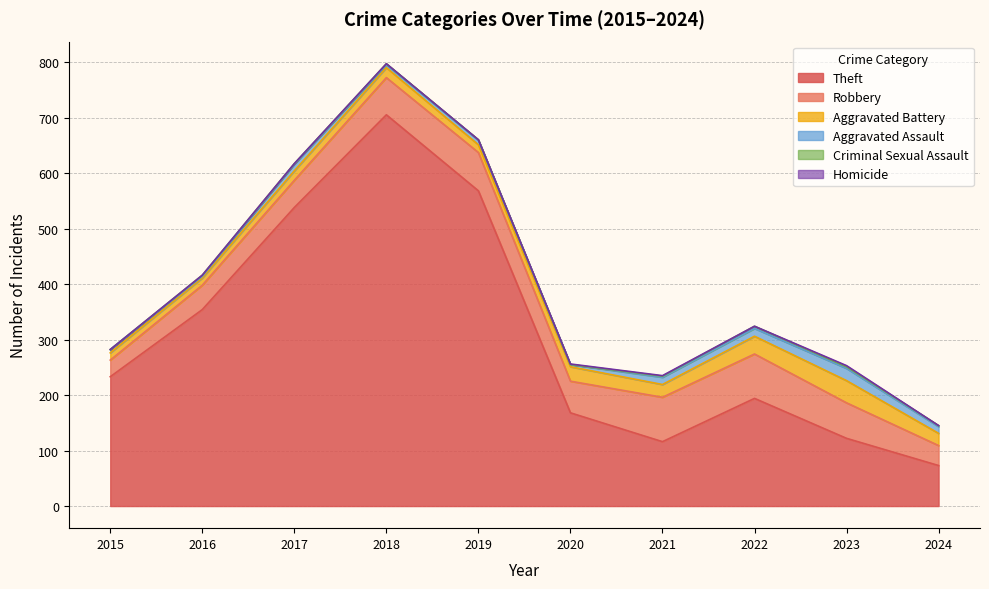

Is the value of Aggravated Battery at 2022 greater than the value of Criminal Sexual Assault at 2018?

Yes